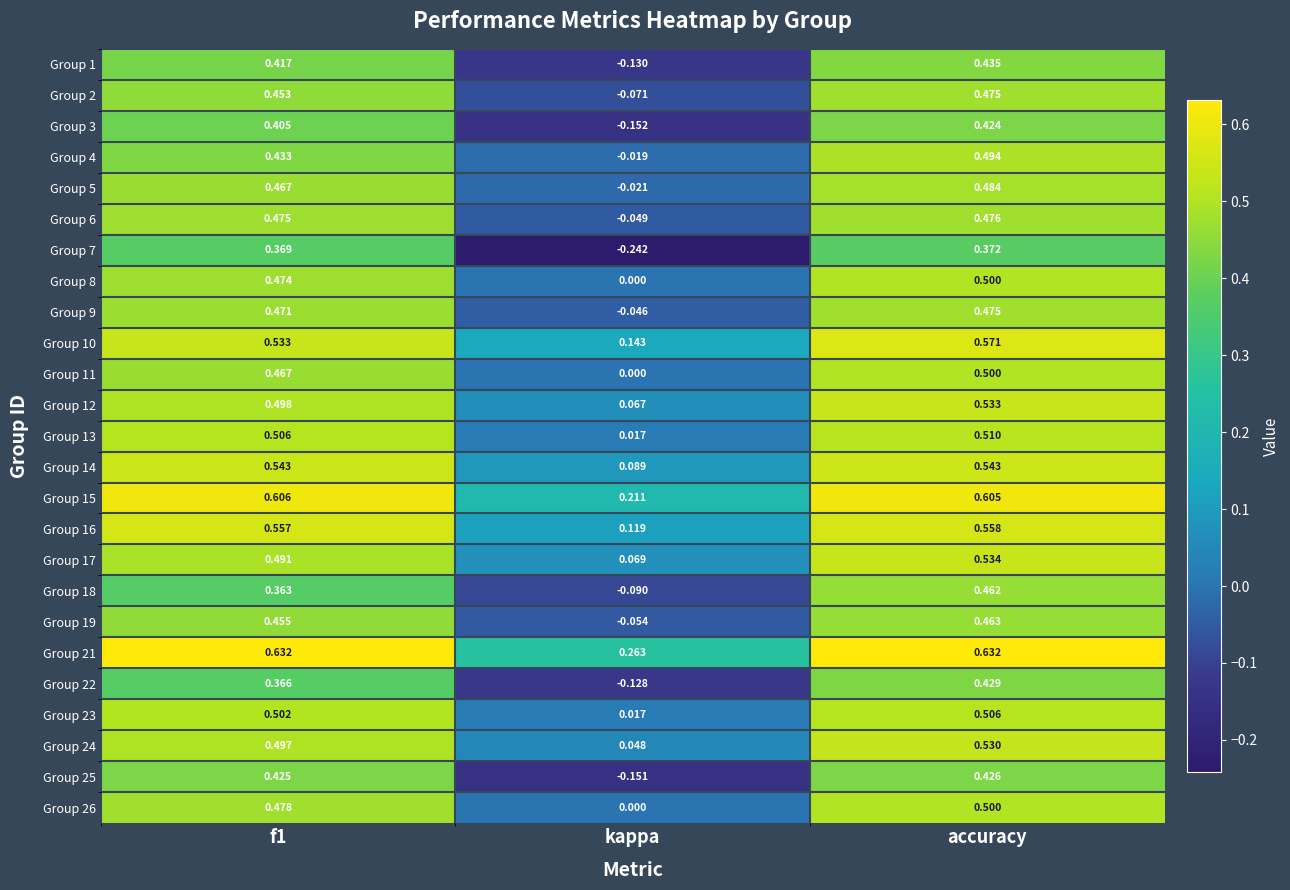

At which category is the sum across all series the highest?

accuracy